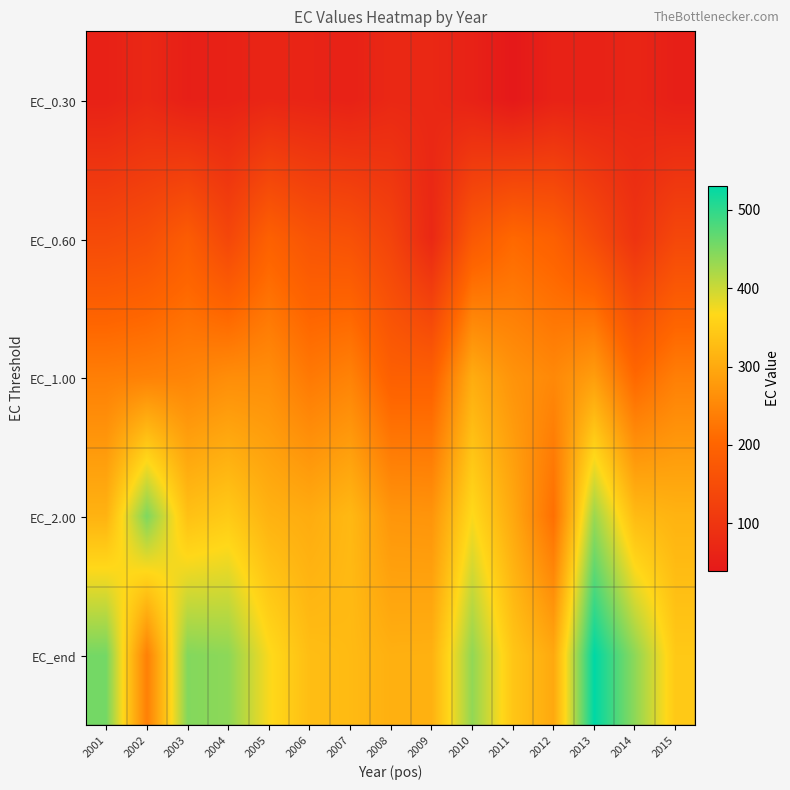

Rank the series by their maximum value, from lowest to highest.

EC_0.30, EC_0.60, EC_1.00, EC_2.00, EC_end